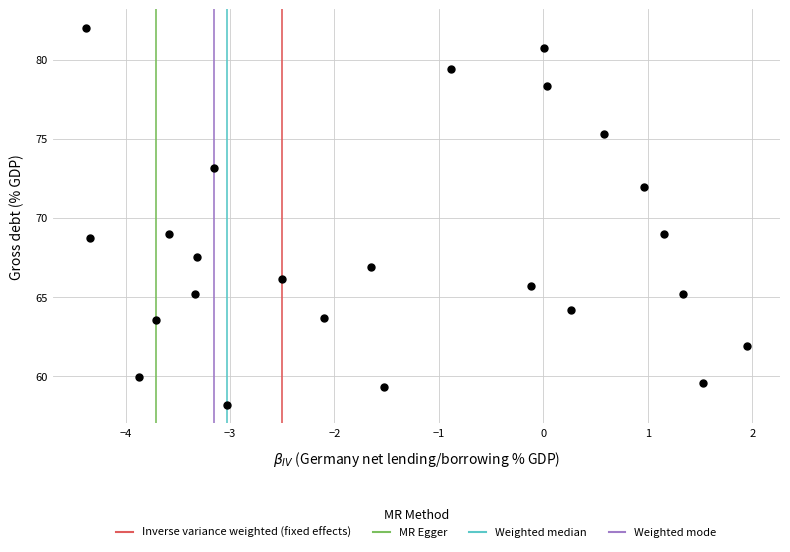

What is the range of Y values (max minus min)?

23.8